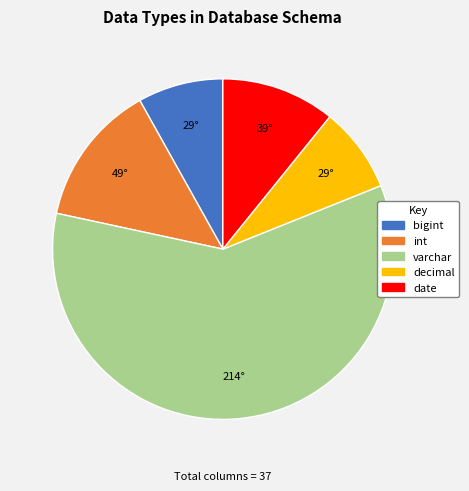

The int slice represents 1% of the pie. True or false?

False